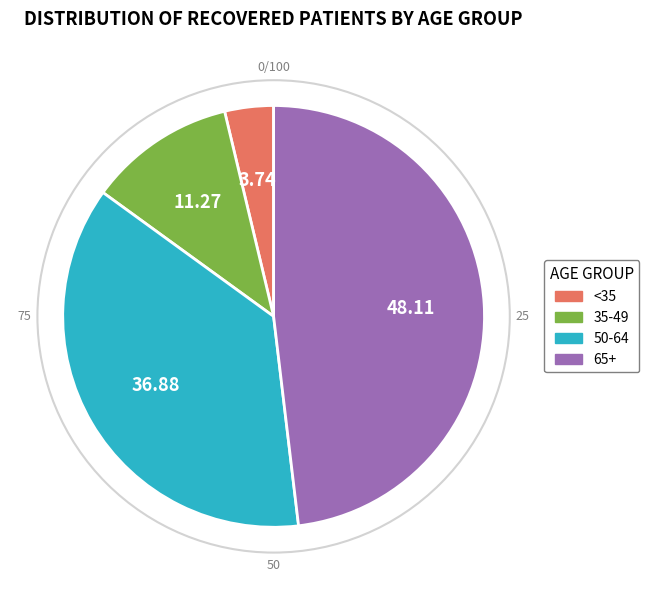

Which has a higher value, <35 or 65+?

65+